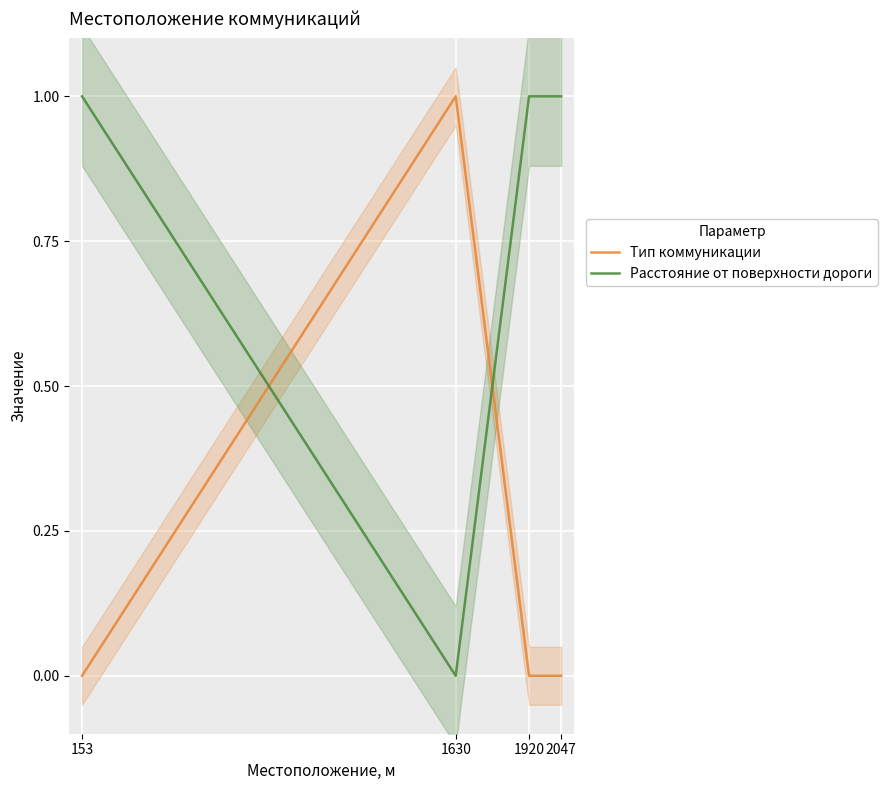

List the series in order of their overall mean, lowest first.

Тип коммуникации, Расстояние от поверхности дороги